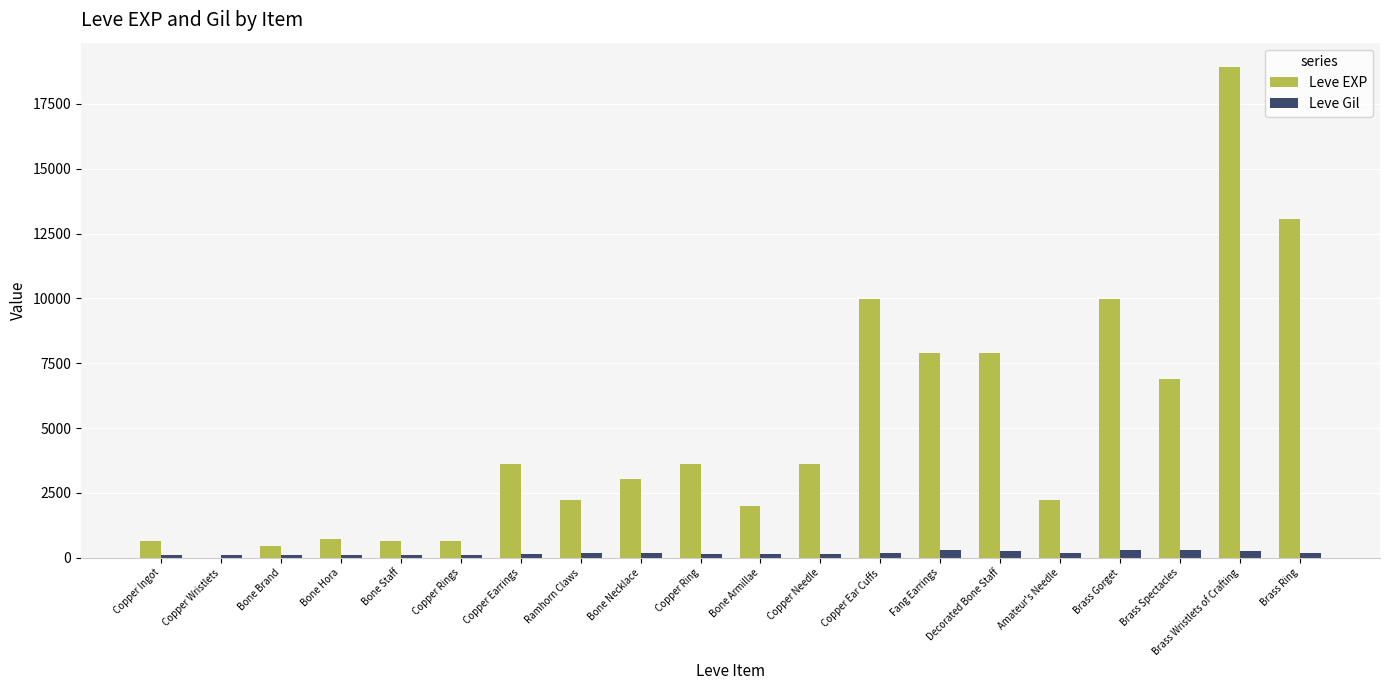

Which series has the largest total across all categories?

Leve EXP